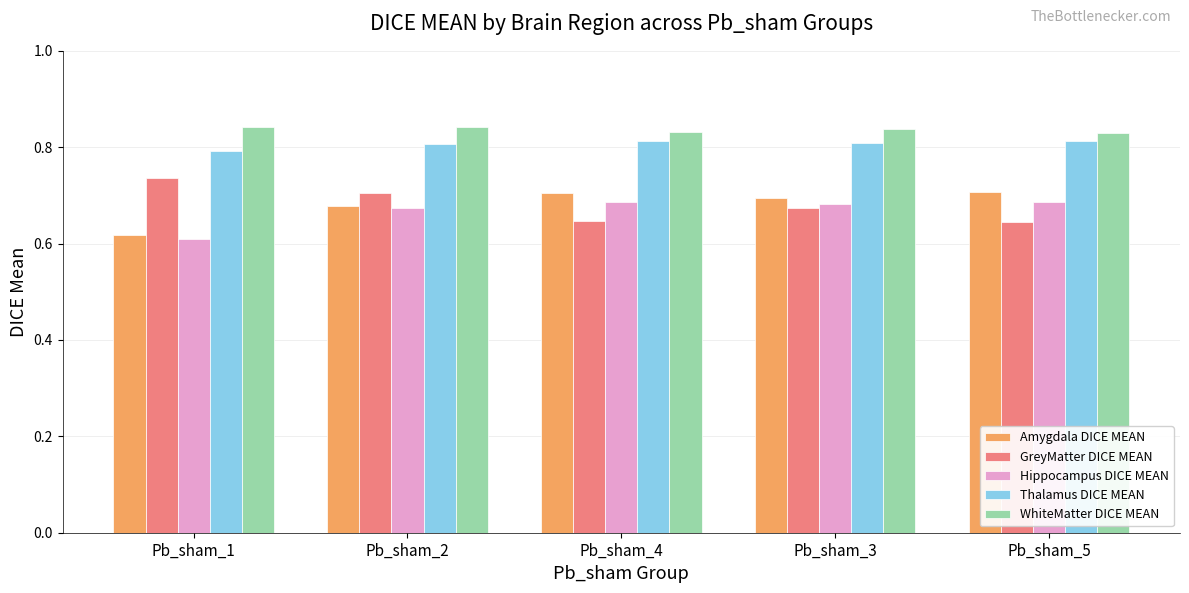

At which category does the chart reach its minimum across all series?

Pb_sham_1